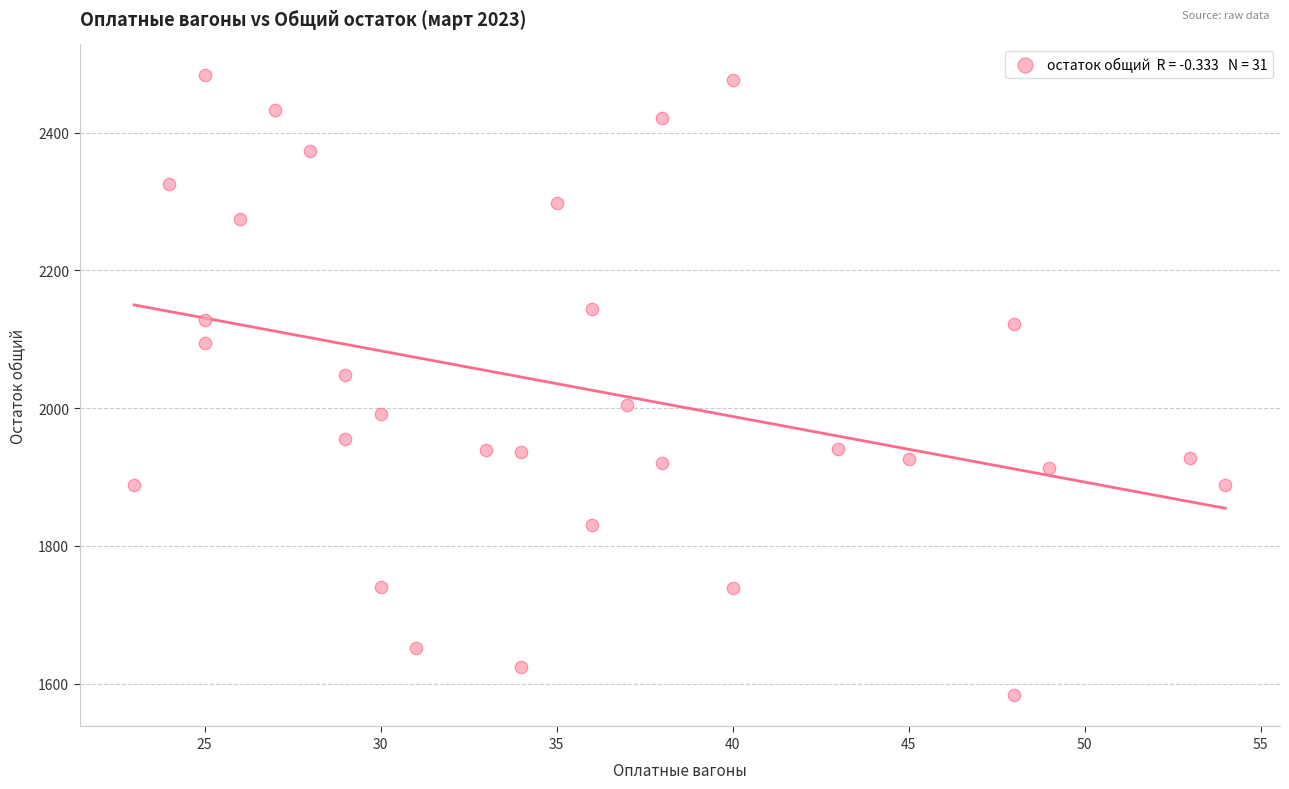

What Y value in the scatter plot is closest to 2033?

2048